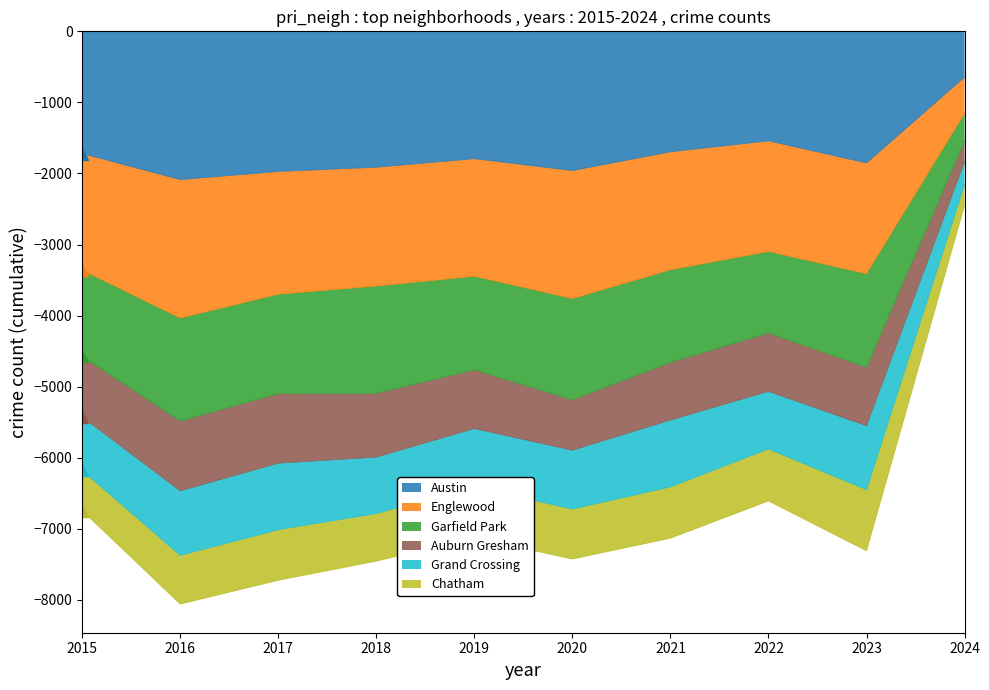

Is it true that Austin equals -1719 at 2015?

True